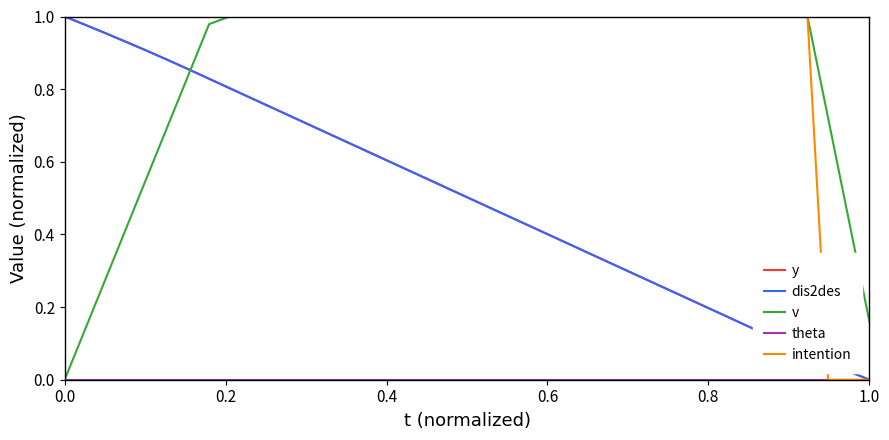

True or false: theta and y intersect in this chart.

False